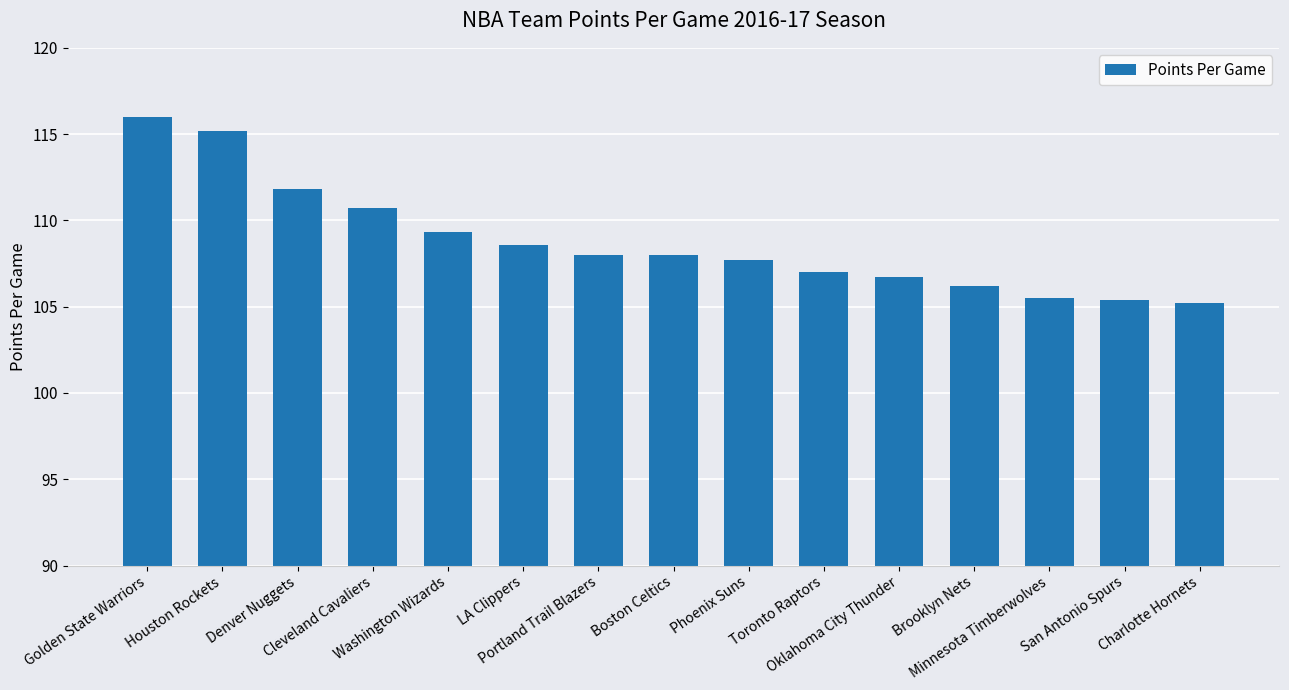

Are the bars grouped side by side (vs. stacked)?

No